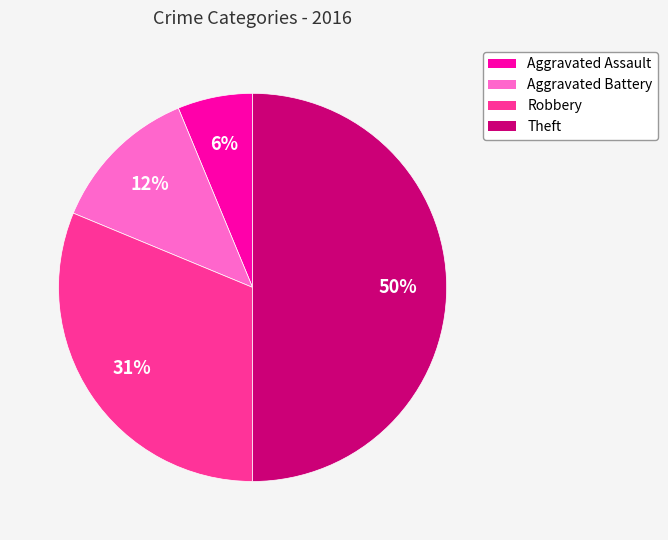

To the nearest percent, what portion does Robbery represent?

31%